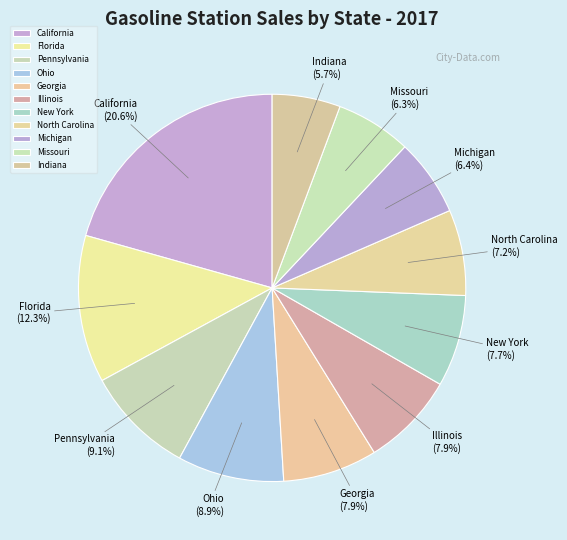

What is the ratio of the value at Ohio to the value at Illinois?

1.1